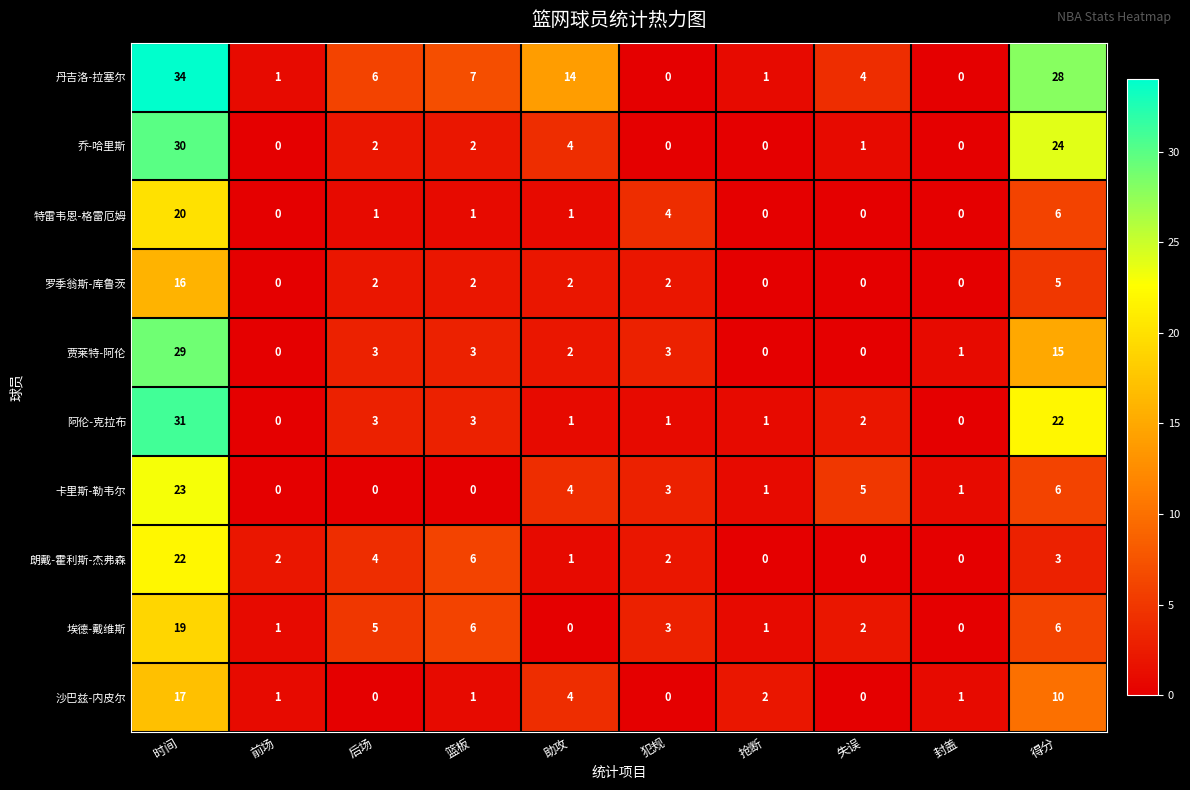

At which label does 特雷韦恩-格雷厄姆 first exceed 1?

时间